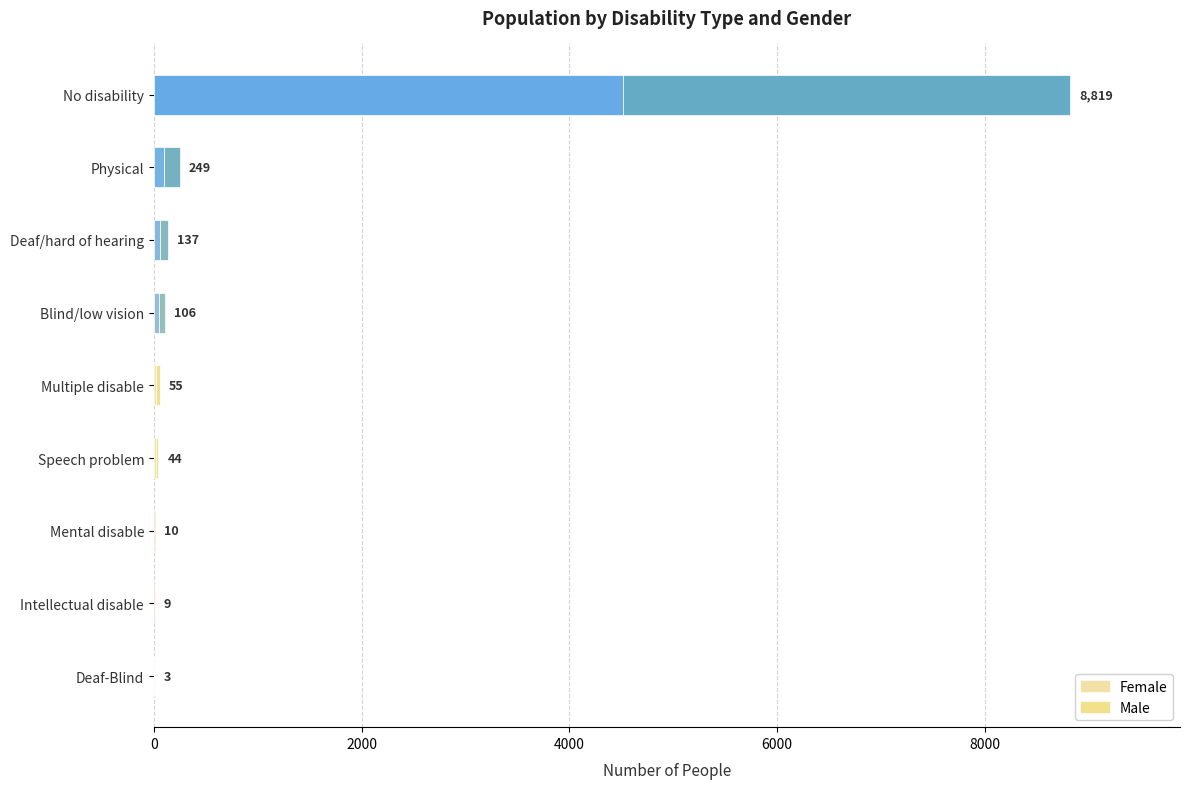

Which series has the largest total across all categories?

Female